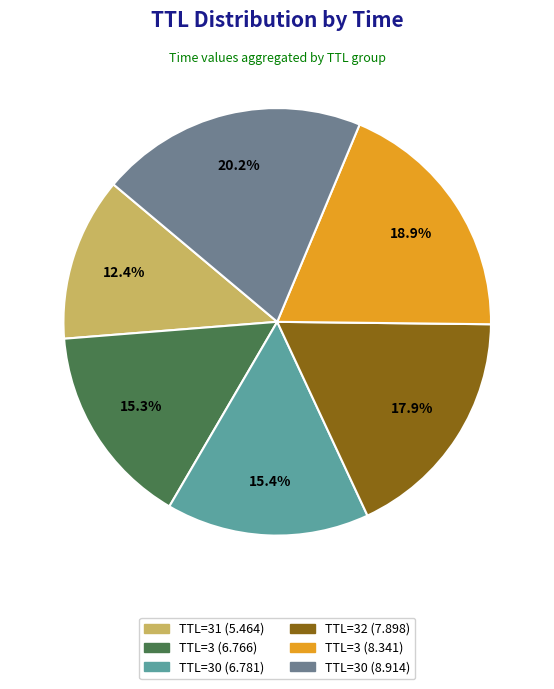

Does any single category account for the majority?

No